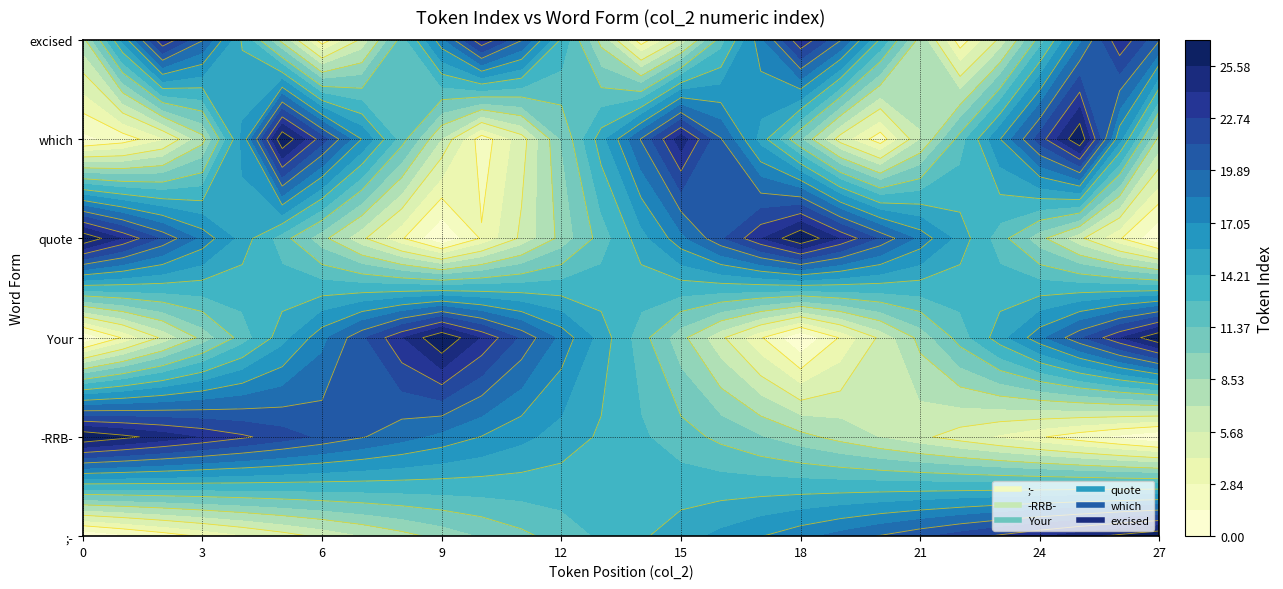

At how many categories does at least one series exceed 1?

26